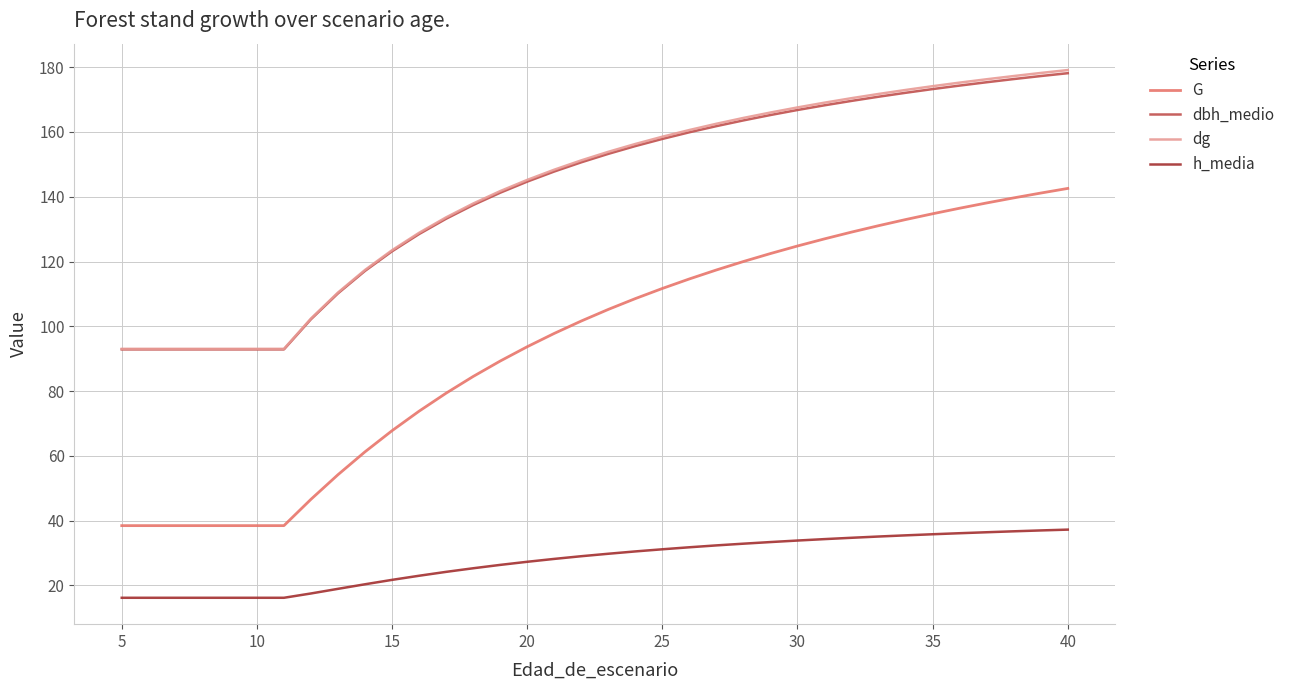

Which series has the widest spread of values?

G